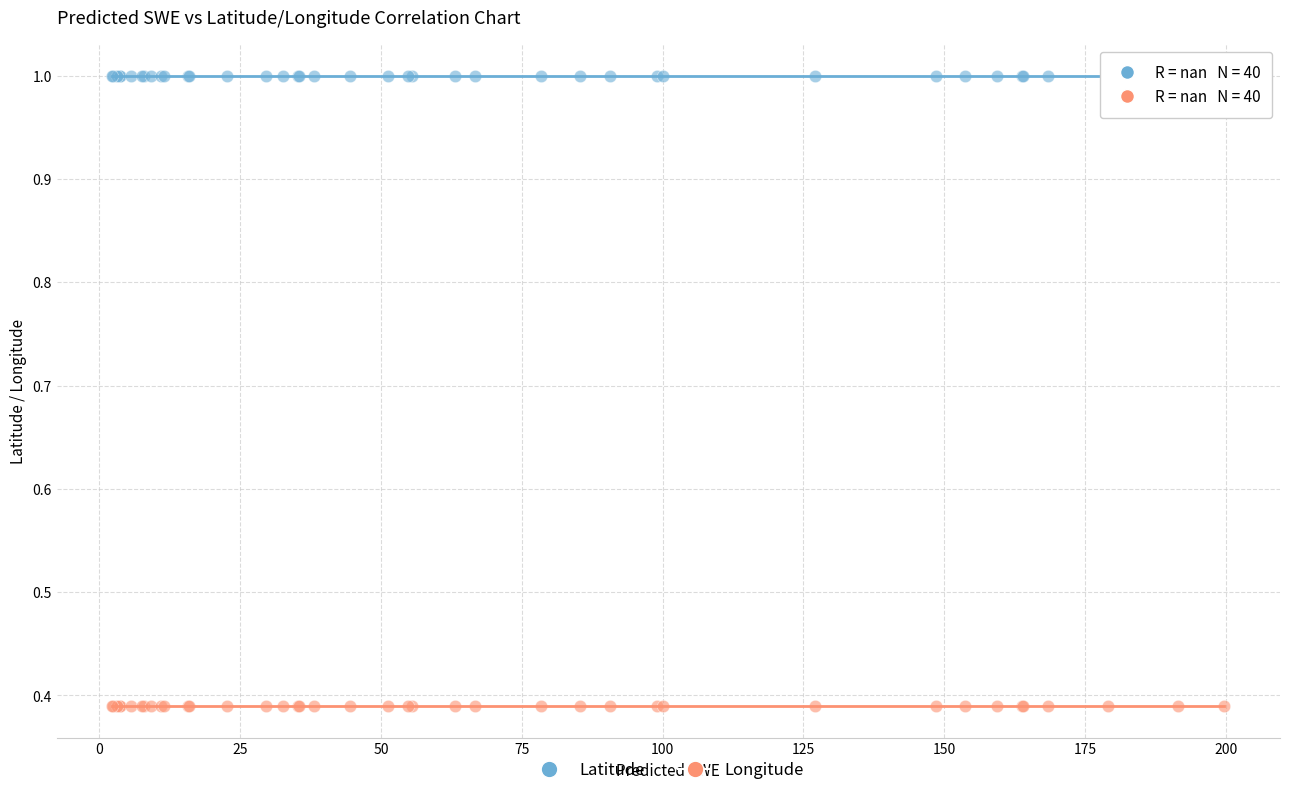

Which series reaches the maximum Y coordinate?

Latitude